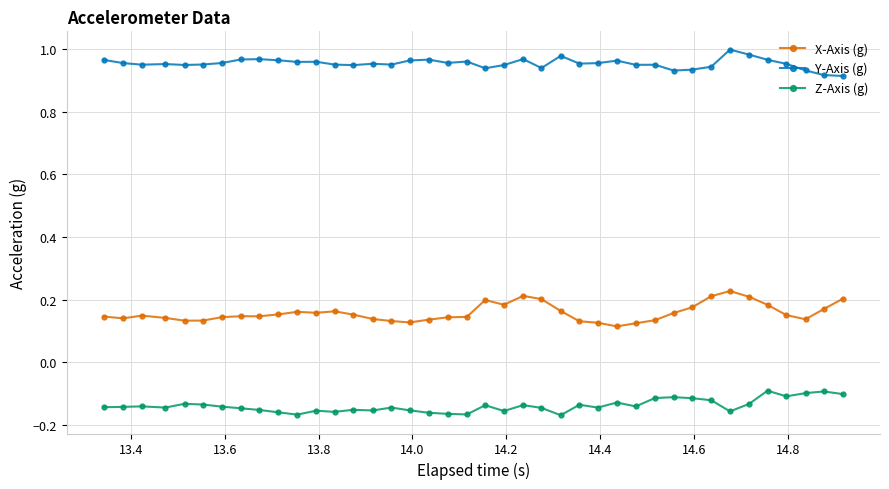

At how many categories does at least one series exceed 0?

40